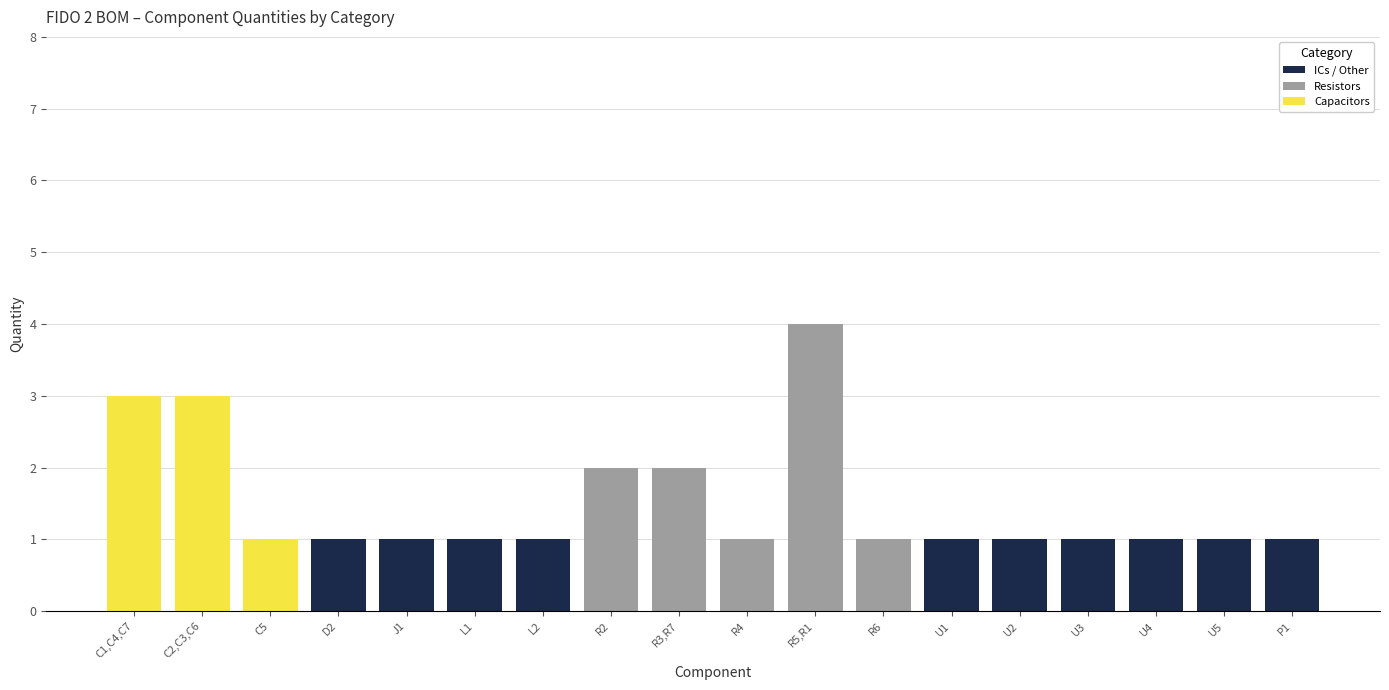

At which category is the sum across all series the highest?

R5,R1